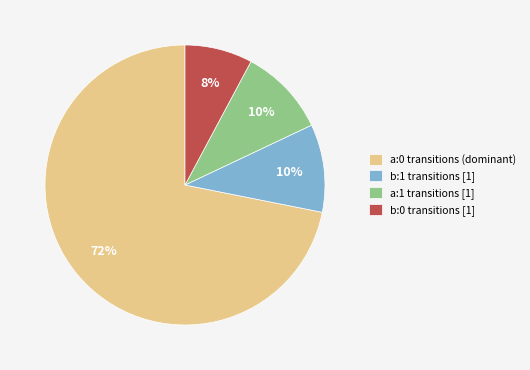

Between b:0 transitions [1] and a:0 transitions (dominant), which is larger?

a:0 transitions (dominant)